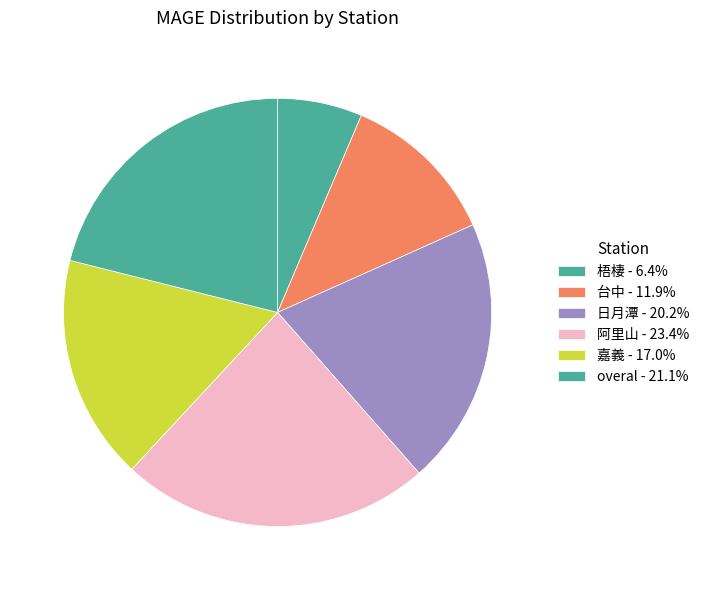

Between 台中 and 日月潭, which is larger?

日月潭